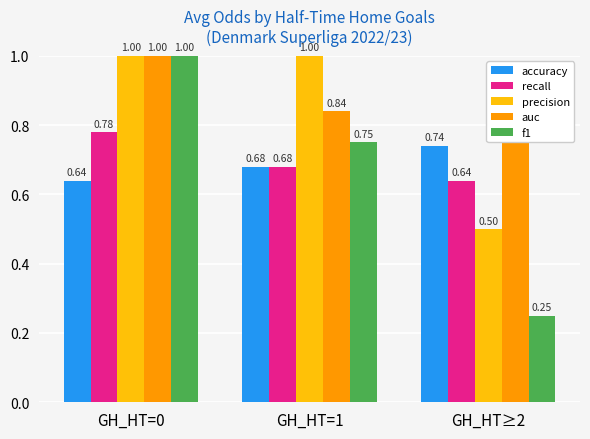

How many categories are shown in the chart?

3